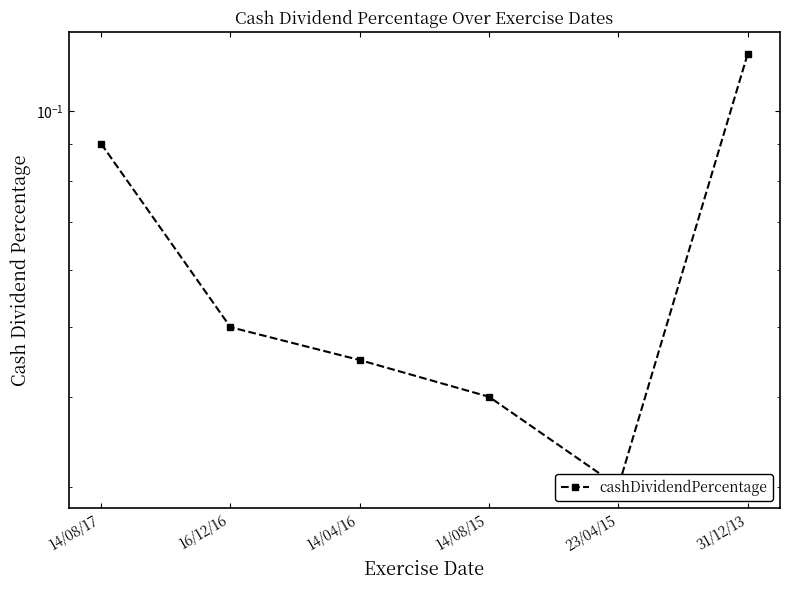

Reading left to right, extract all data points from this chart.

14/08/17=0.1	16/12/16=0.1	14/04/16=0.0	14/08/15=0.0	23/04/15=0.0	31/12/13=0.1